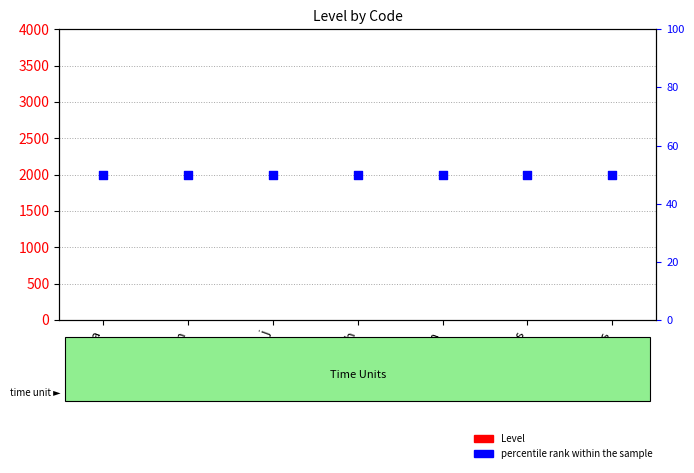

At which category is the sum across all series the highest?

a